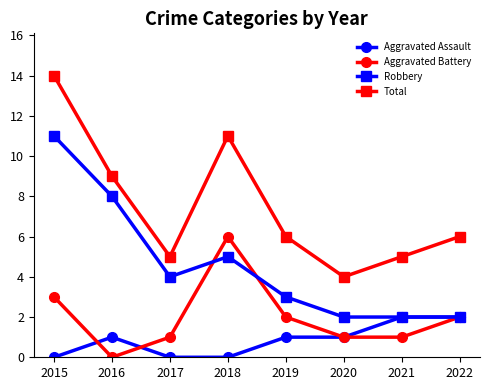

Rank the series at 2018 from lowest to highest value.

Aggravated Assault, Robbery, Aggravated Battery, Total